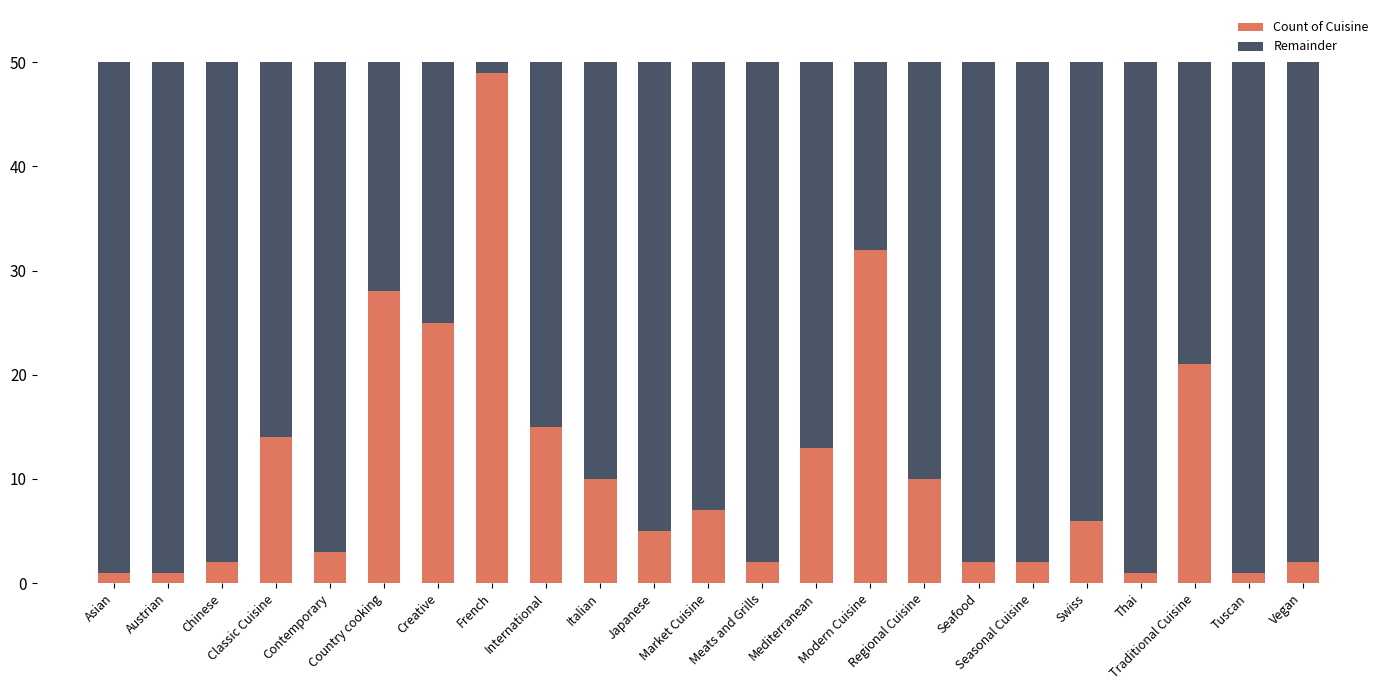

How many series are shown in this chart?

2